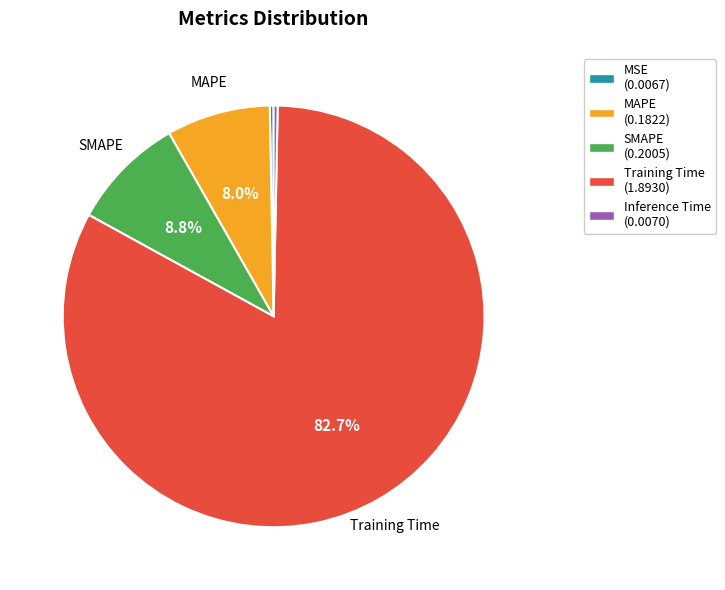

Is it true that SMAPE is 9% of the pie?

True